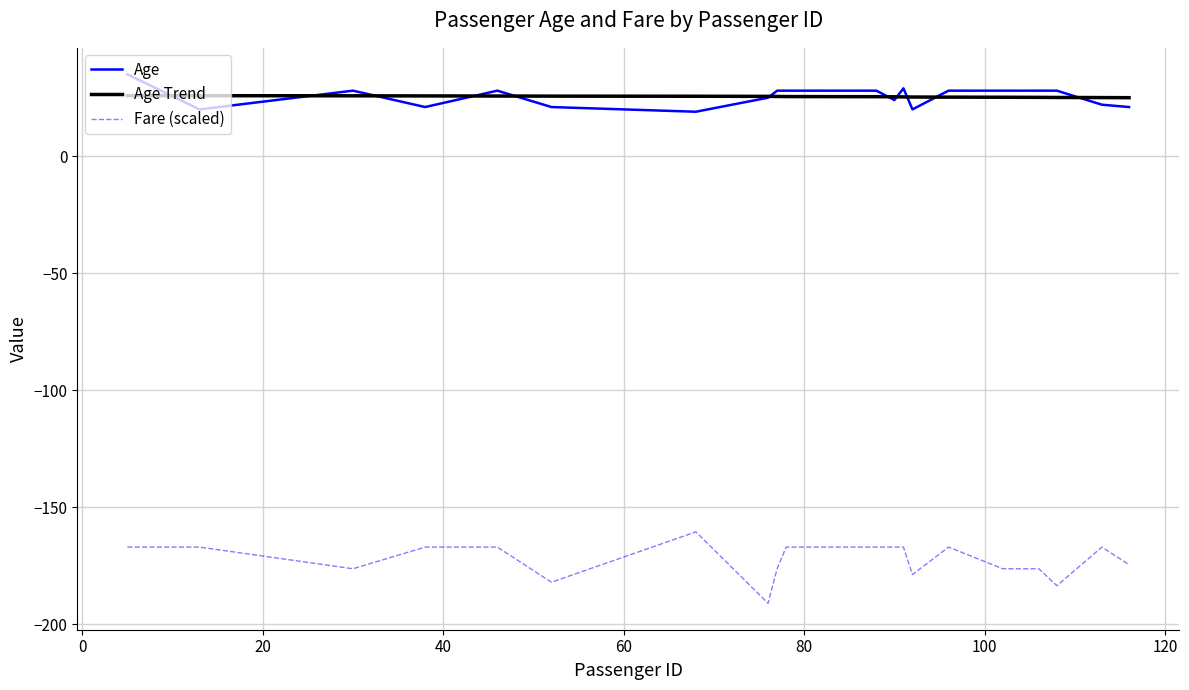

What is the greatest value displayed?

35.0